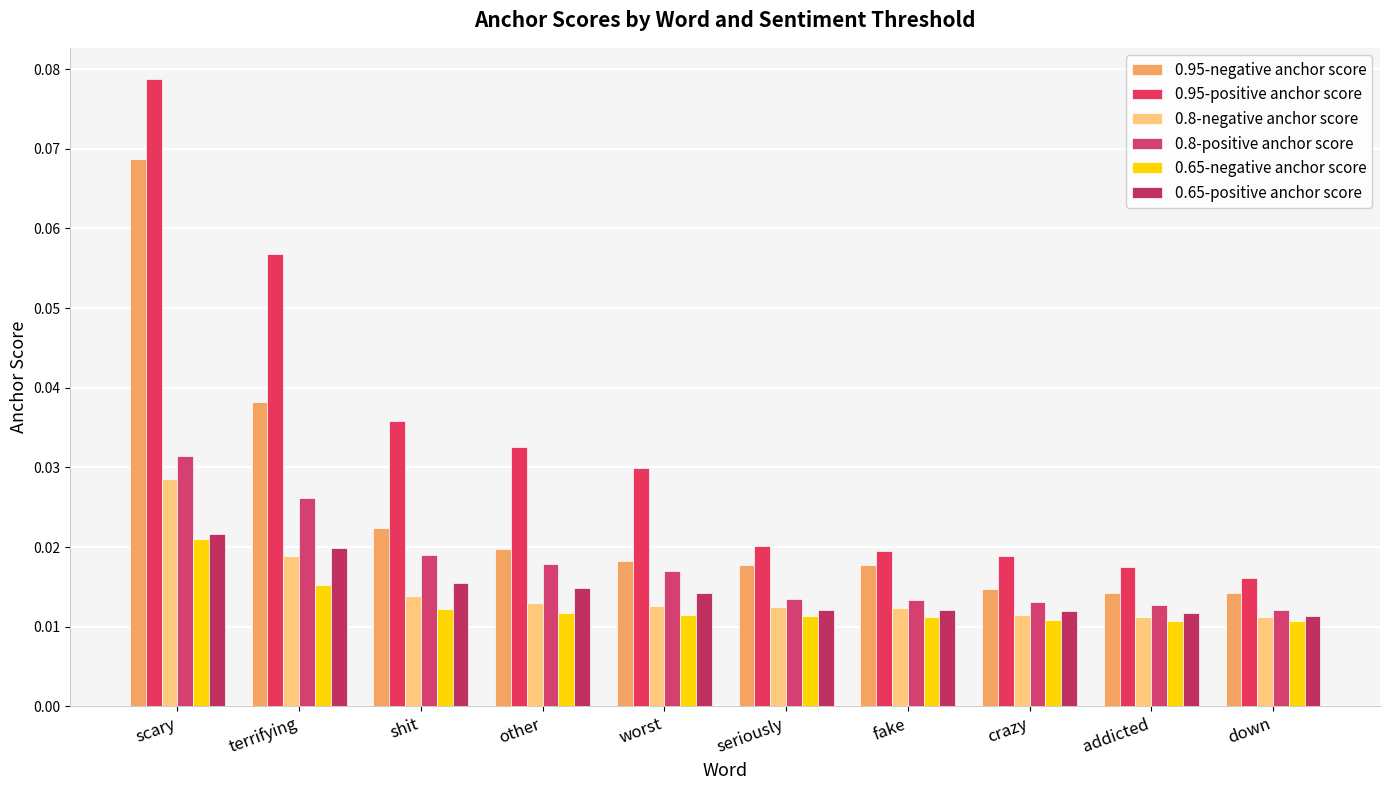

What are all the series names shown in the legend?

0.95-negative anchor score, 0.95-positive anchor score, 0.8-negative anchor score, 0.8-positive anchor score, 0.65-negative anchor score, 0.65-positive anchor score